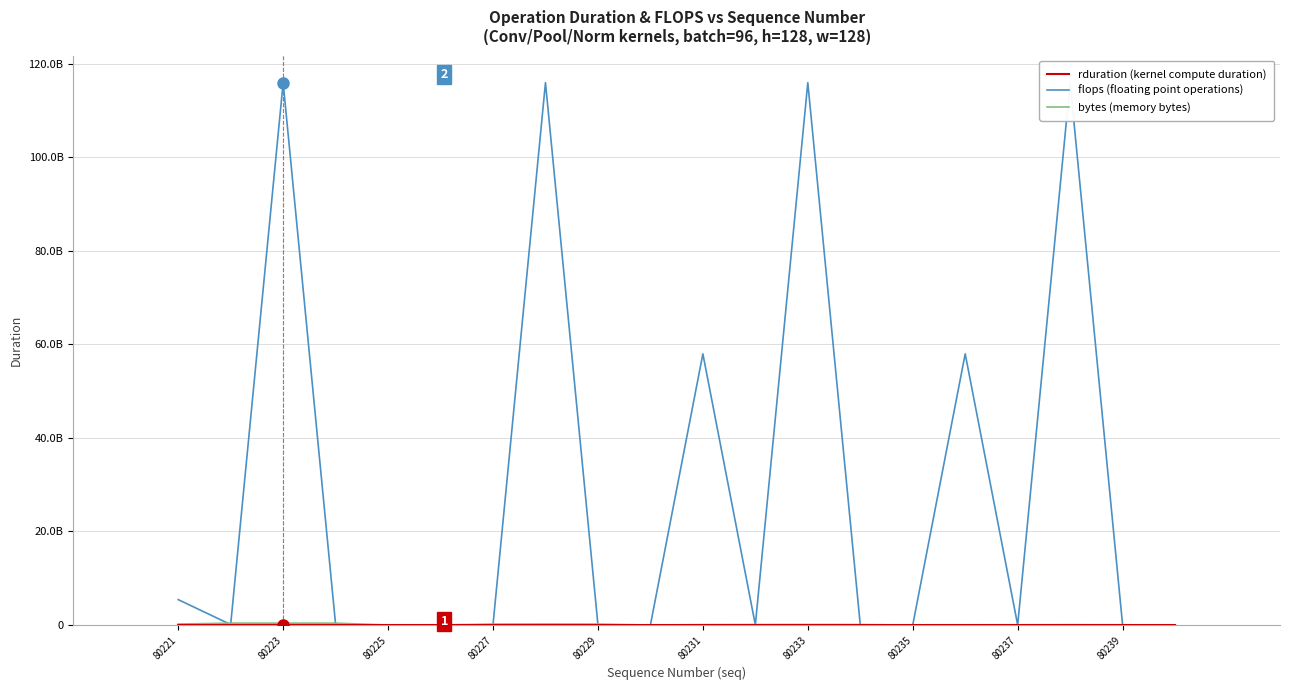

Reading left to right, what are all the values shown in this chart?

rduration (kernel compute duration): 4188209	1606478	10258765	1606286	2127945	4383791	805751	6460027	804951	1055829	3123741	403771	4739500	404507	526490	2288519	203422	3908018	203389	253021
flops (floating point operations): 5435817984	100663296	115964116992	100663296	0	0	50331648	115964116992	50331648	0	57982058496	25165824	115964116992	25165824	0	57982058496	12582912	115964116992	12582912	0
bytes (memory bytes): 210767232	402653184	402726912	402653184	0	0	201326592	201621504	201326592	0	76087296	100663296	101842944	100663296	0	40108032	50331648	55050240	50331648	0